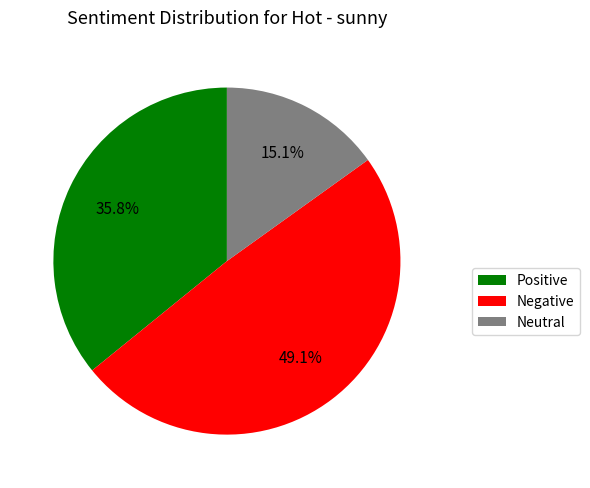

Does any single category account for the majority?

No